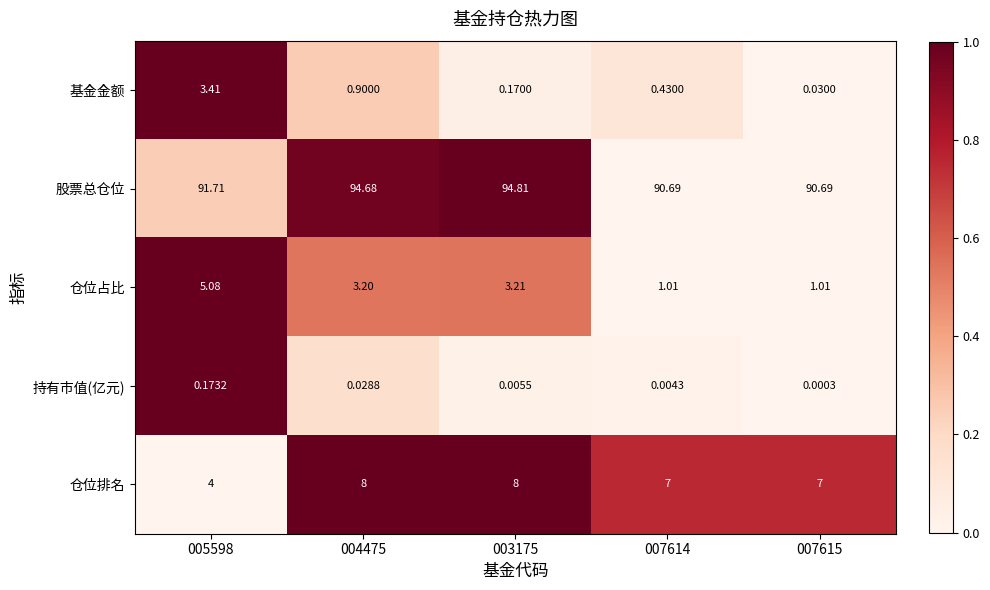

List the series in order of their peak value, lowest first.

持有市值(亿元), 基金金额, 仓位占比, 仓位排名, 股票总仓位